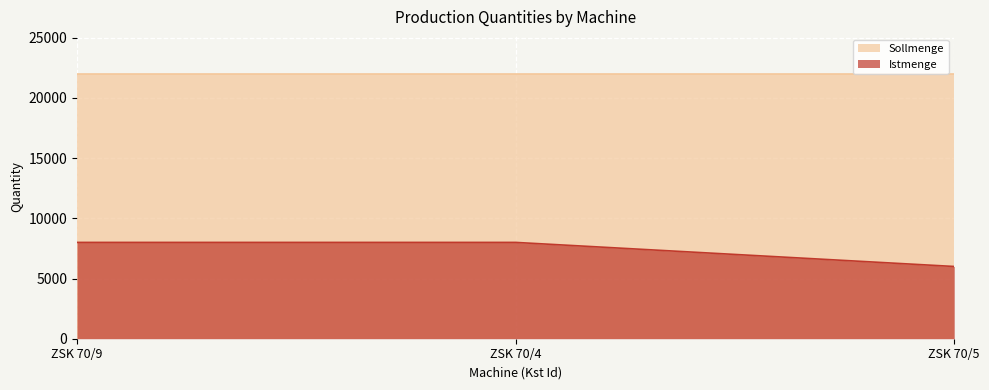

Read the Sollmenge value at ZSK 70/5.

22000